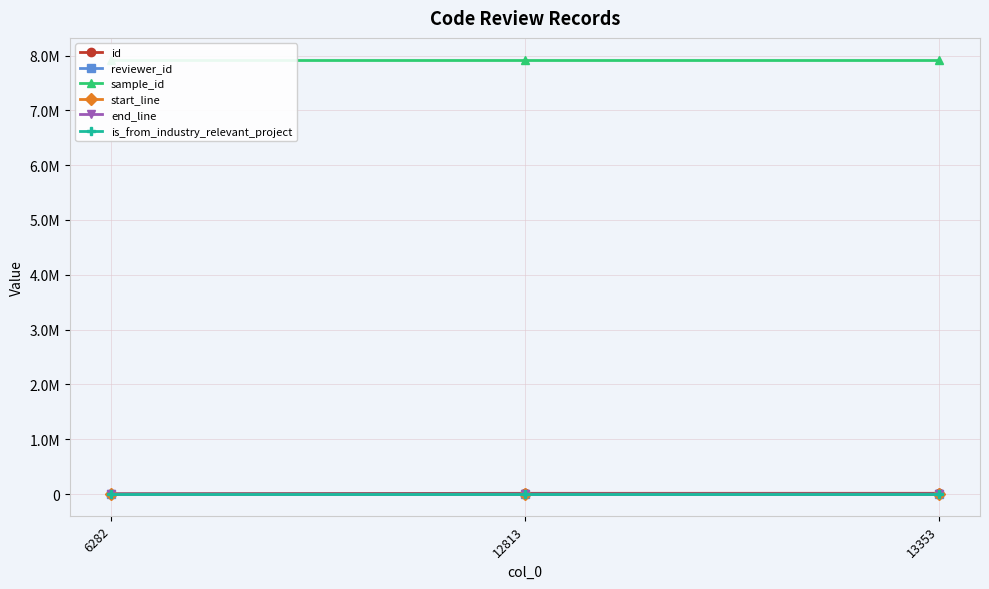

Rank the series by their maximum value, from lowest to highest.

is_from_industry_relevant_project, reviewer_id, start_line, end_line, id, sample_id